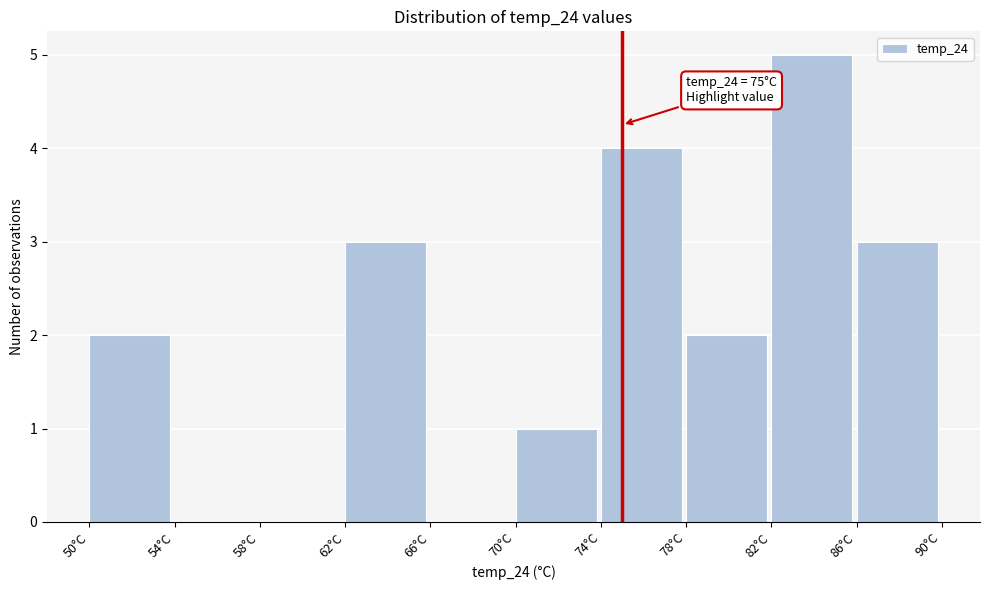

Which range on the x-axis has the tallest bar?

82 to 86